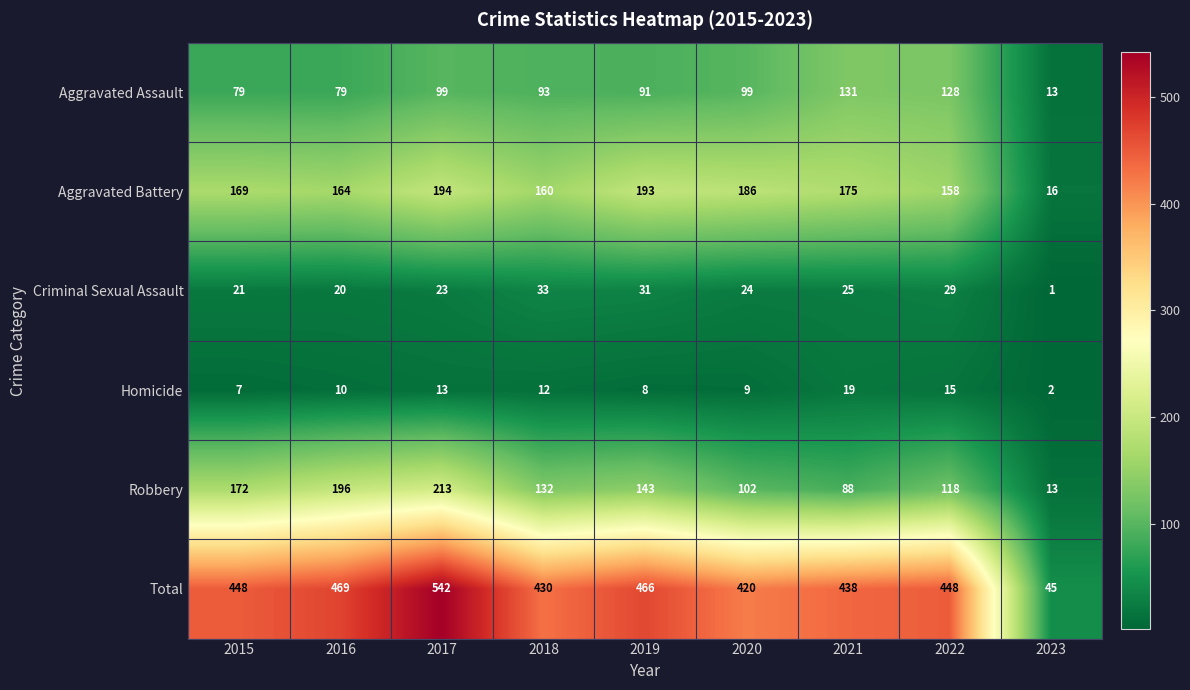

Read the Robbery value at 2017.

213